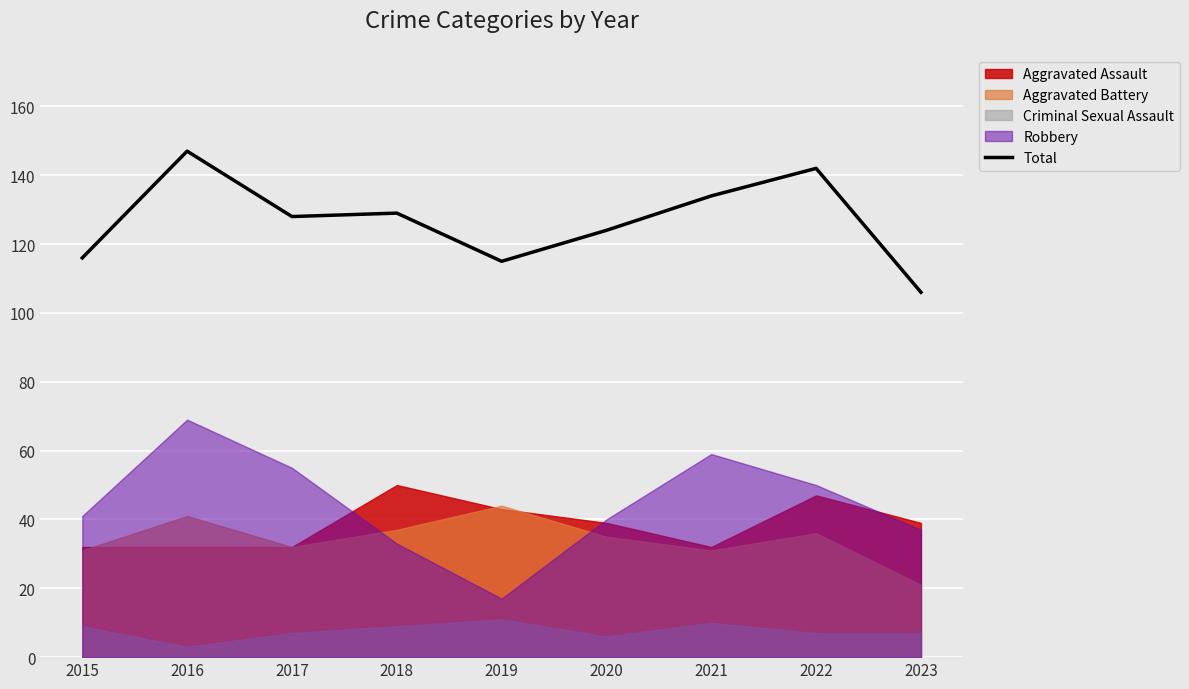

How many interior local peaks (higher than both neighbors) does the data have?

3